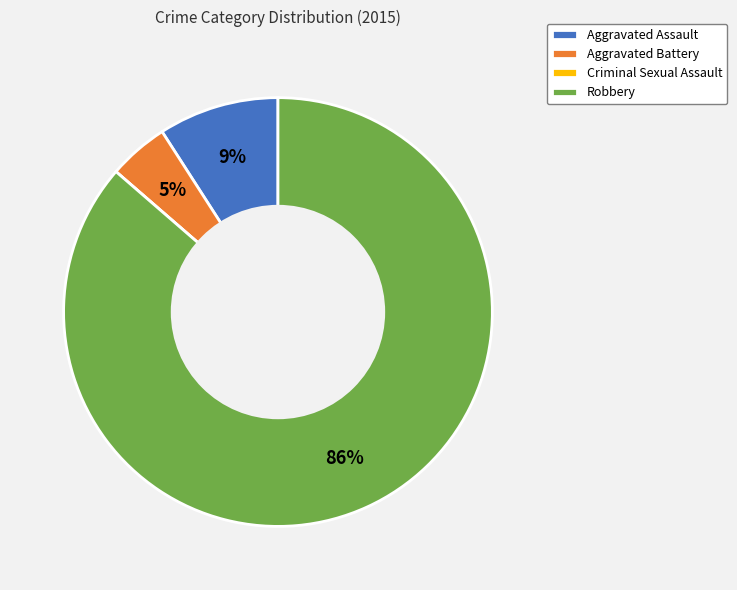

To the nearest percent, what is the difference between the Robbery and Aggravated Assault slice percentages?

77%